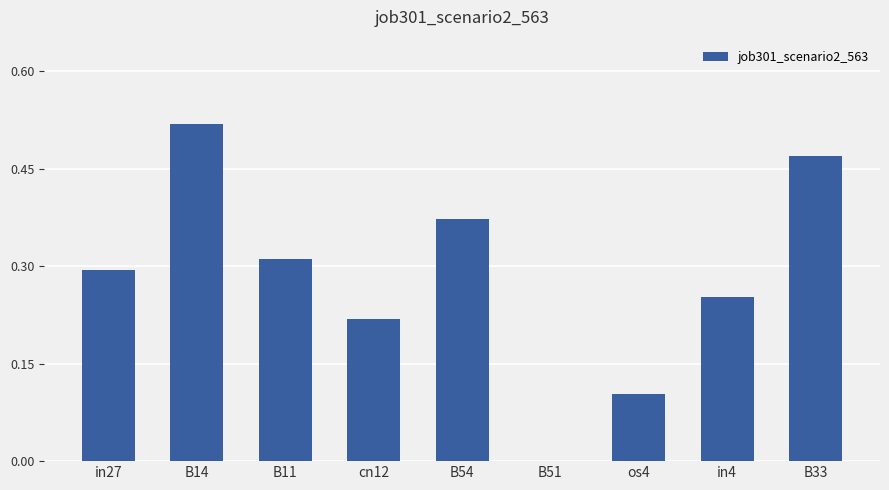

Is it true that the value at in27 is 0.3?

True